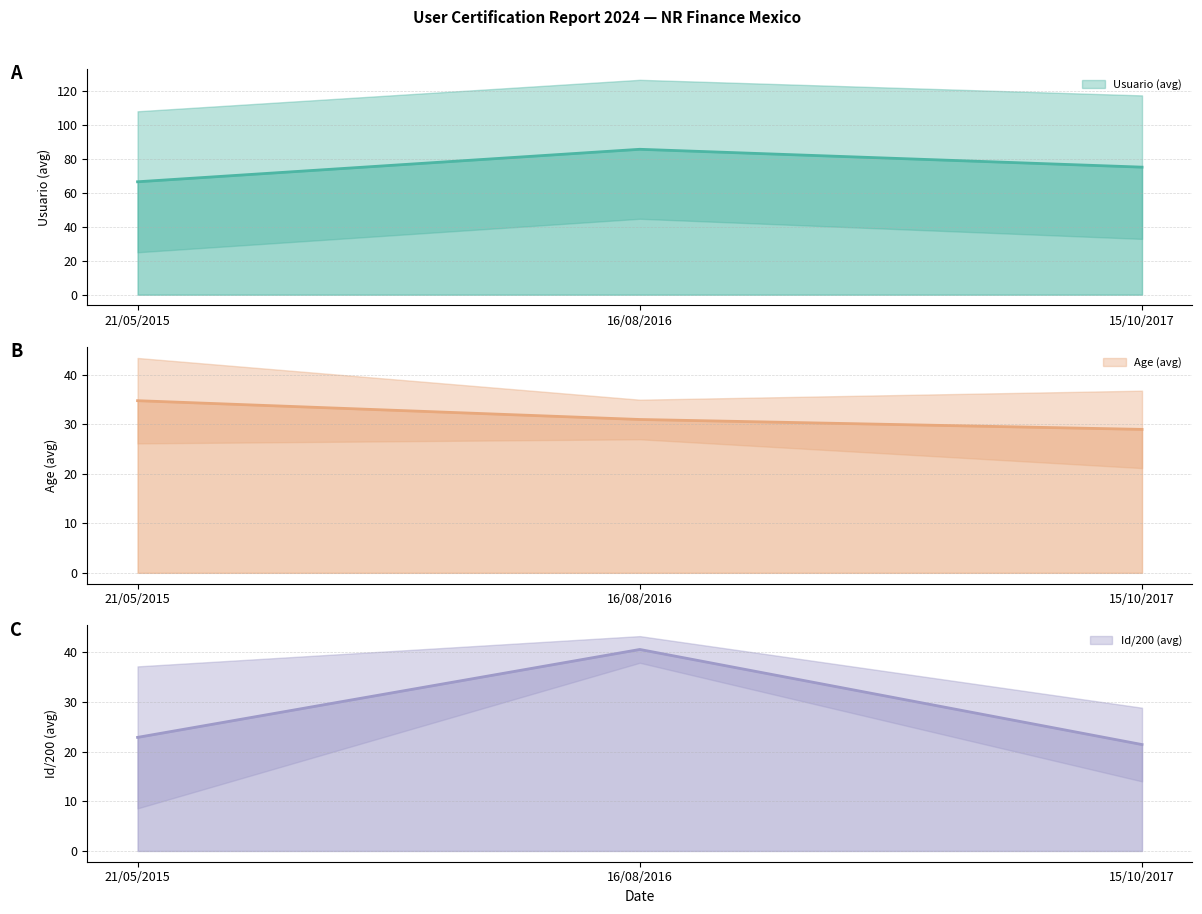

Between 21/05/2015 and 15/10/2017, which series saw the biggest shift?

Usuario